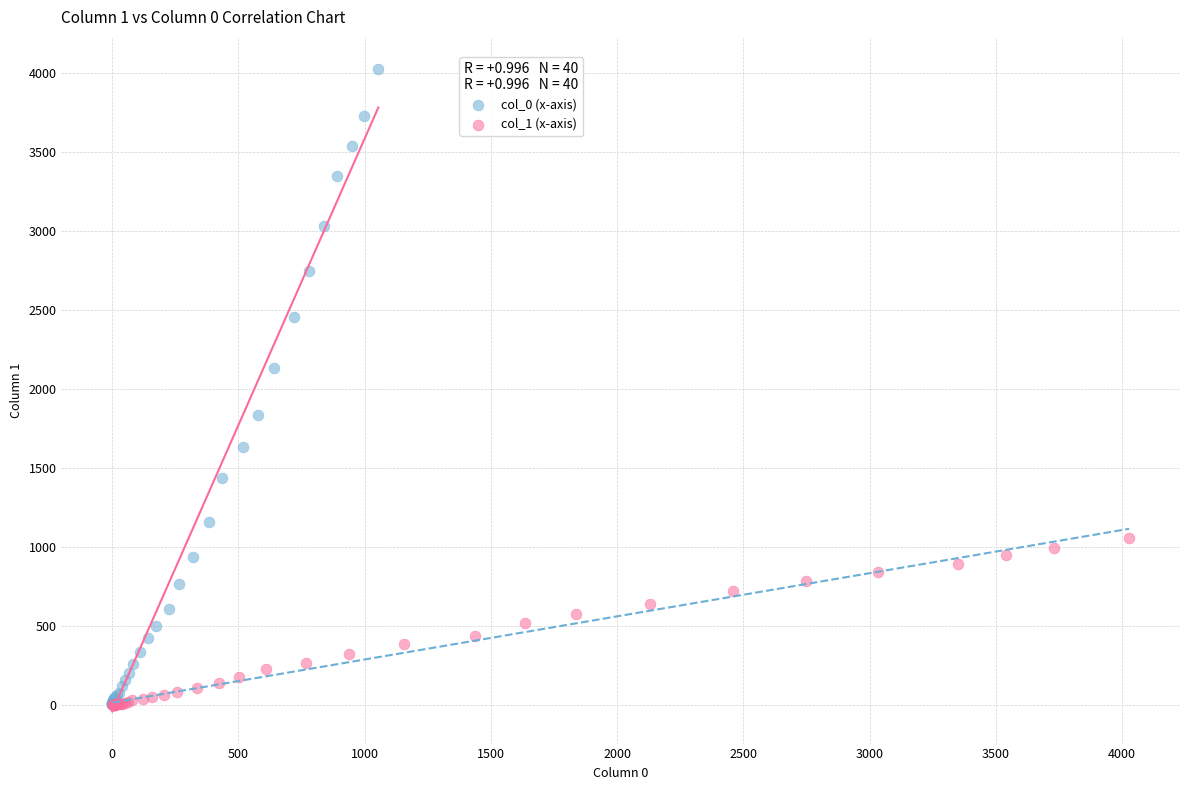

Which series contains the highest Y value?

col_0 (x-axis)